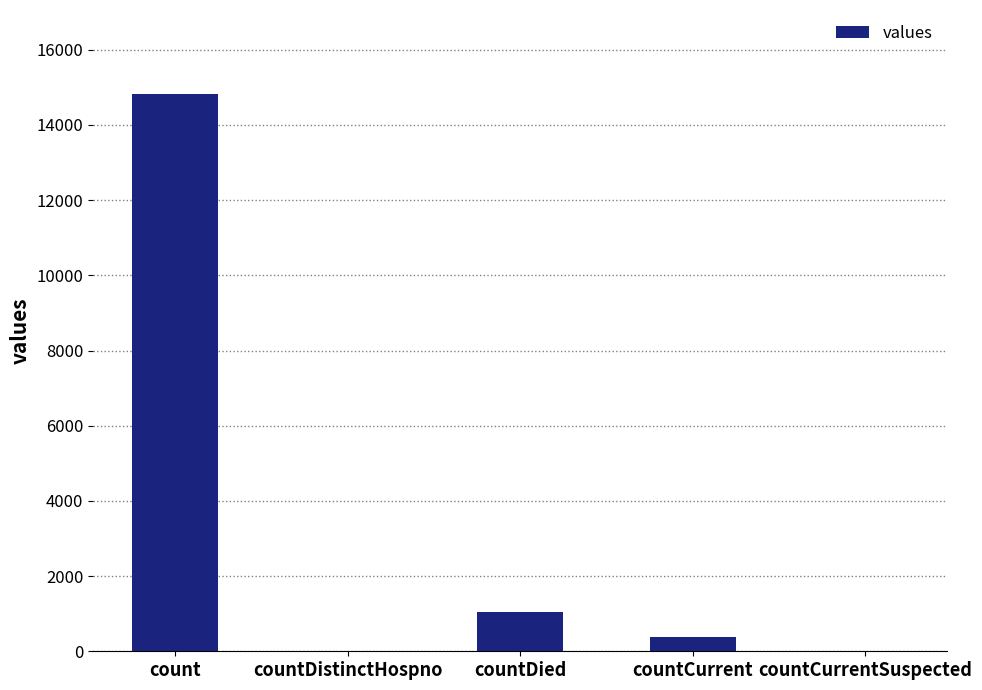

Reading right to left, extract all data points from this chart.

countCurrentSuspected=0	countCurrent=383	countDied=1054	countDistinctHospno=0	count=14832